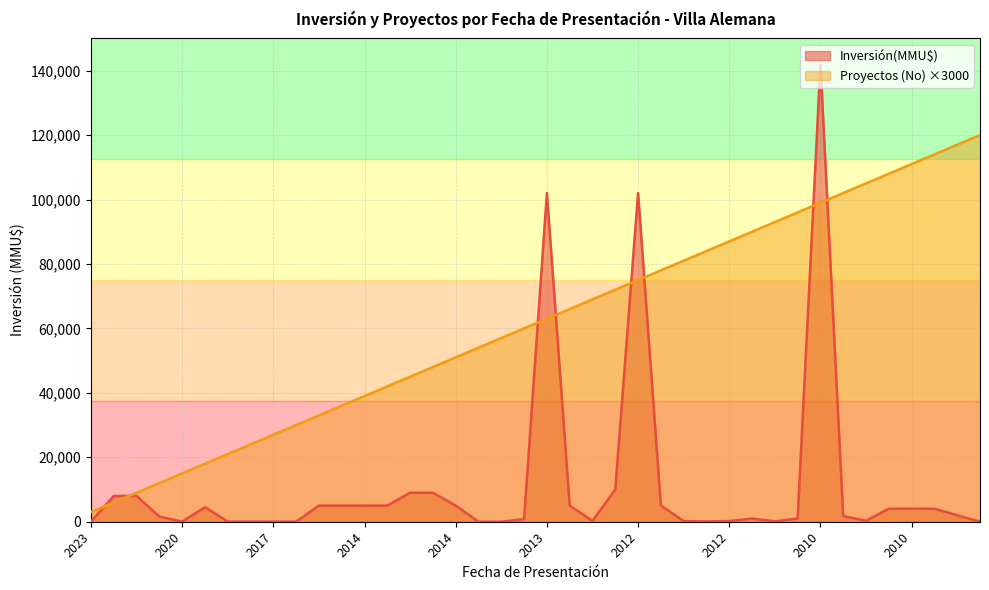

How many categories are shown in the chart?

40